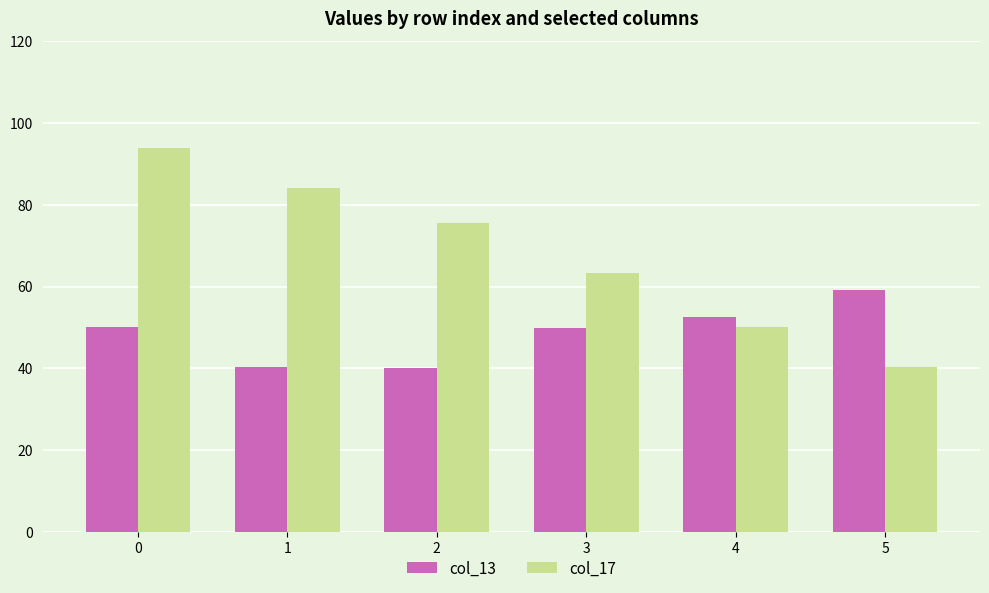

Which series has the largest range (max minus min)?

col_17